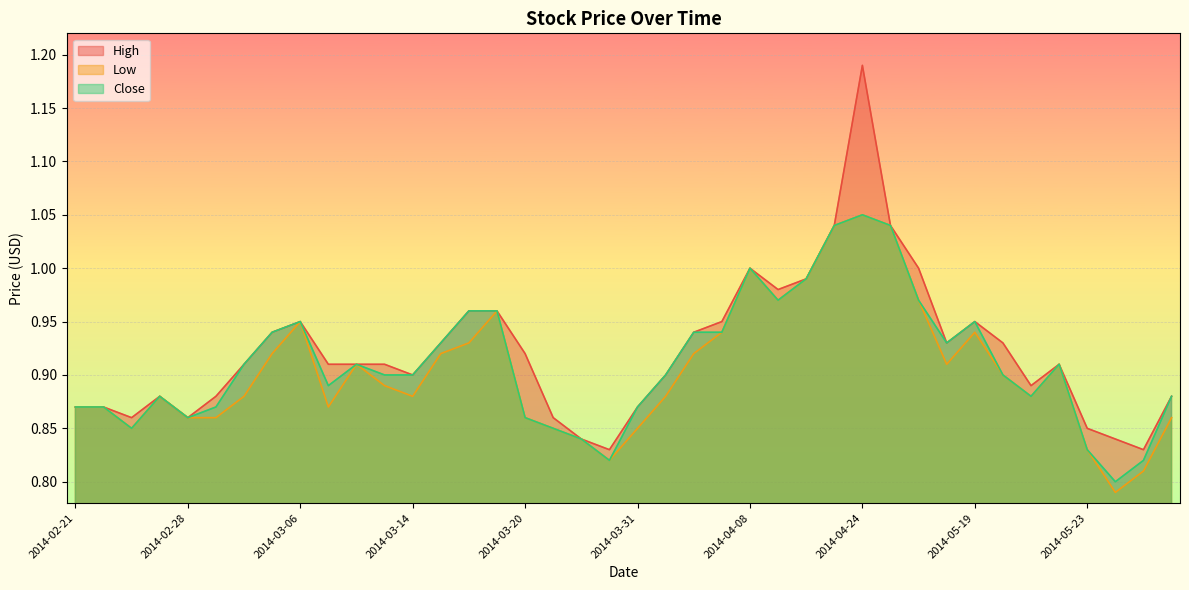

What value does the High series have at 2014-03-27?

0.8